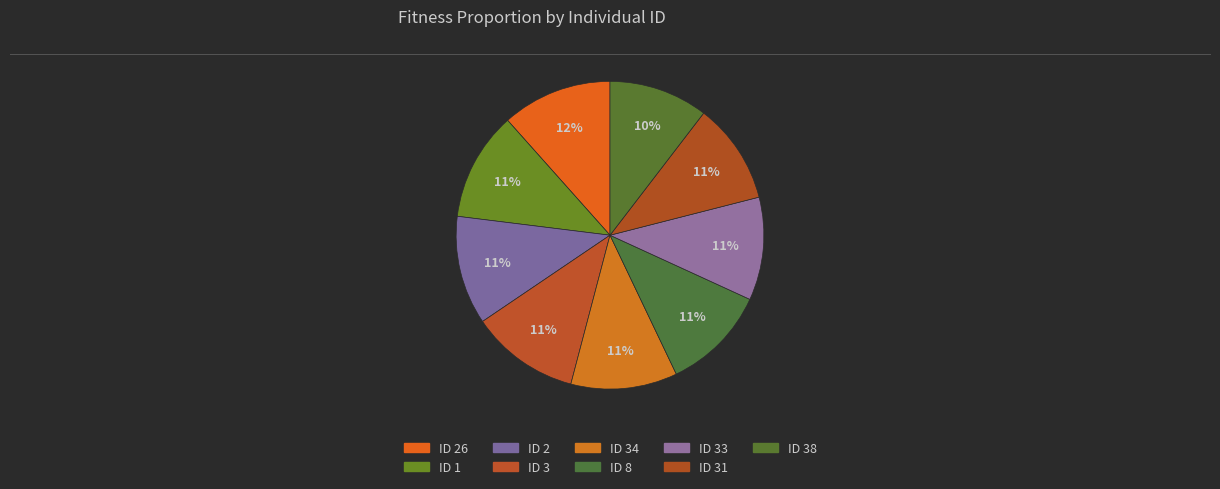

How many segments does this pie chart have?

9